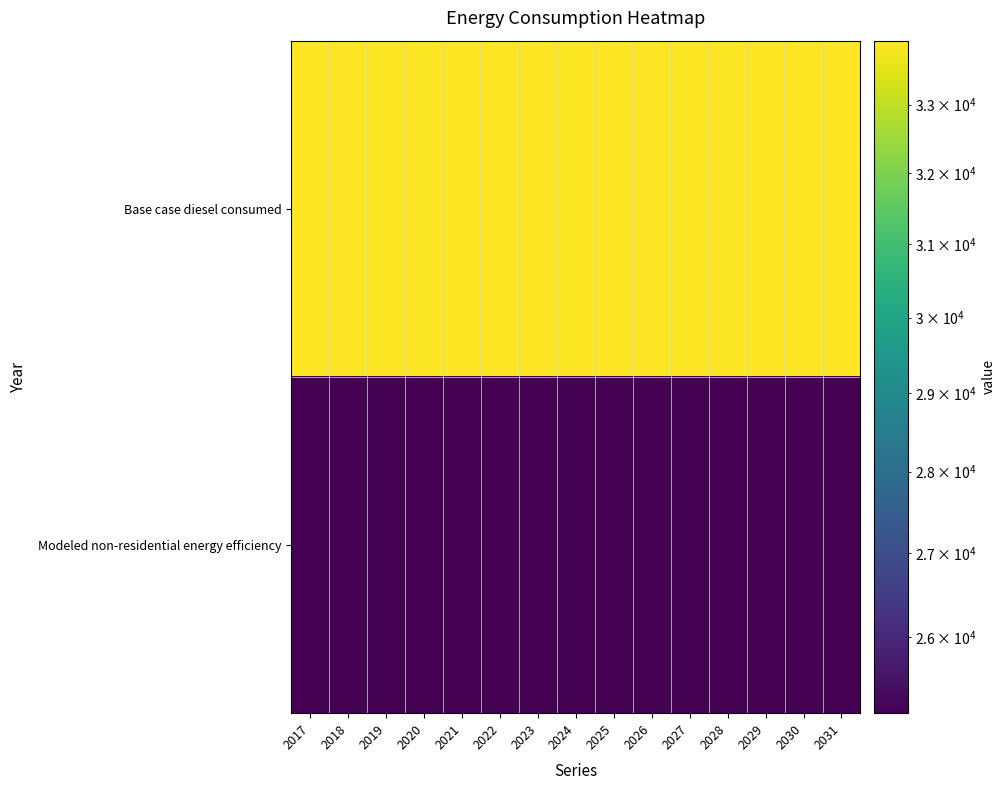

What is the total value across all series at 2023?

59088.8